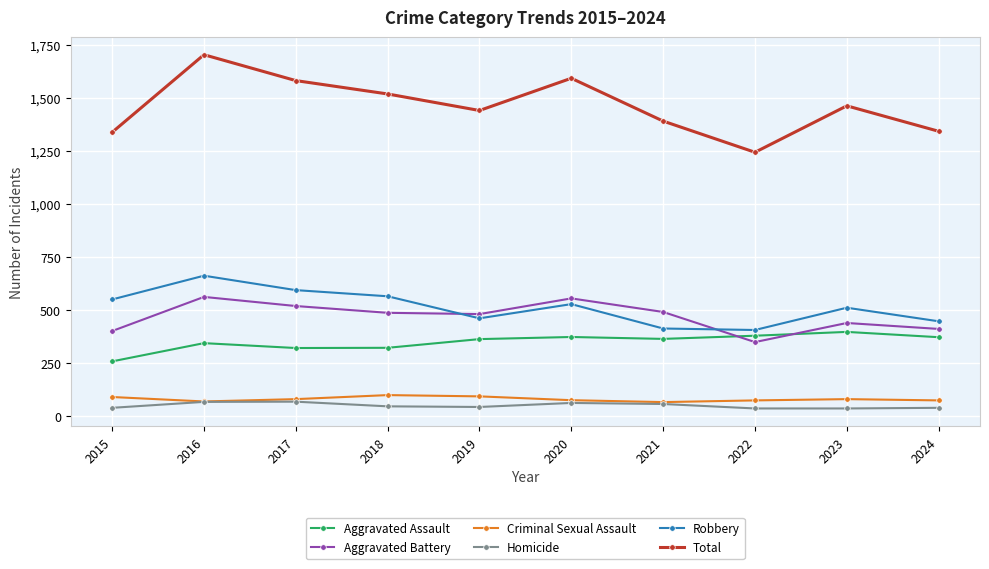

Where is the first local maximum for Total?

2016